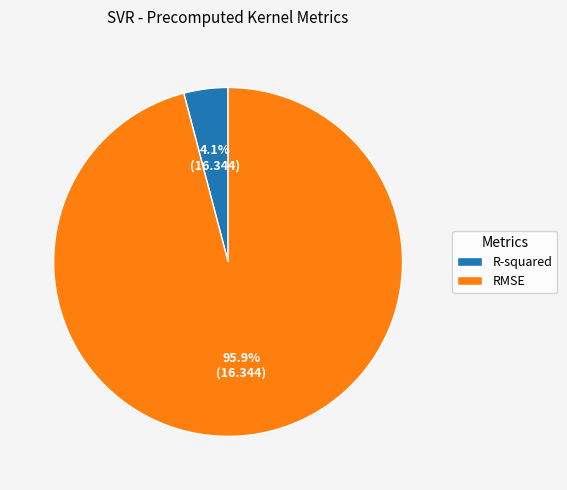

To the nearest percent, what is the difference between the largest and smallest slice percentages?

92%